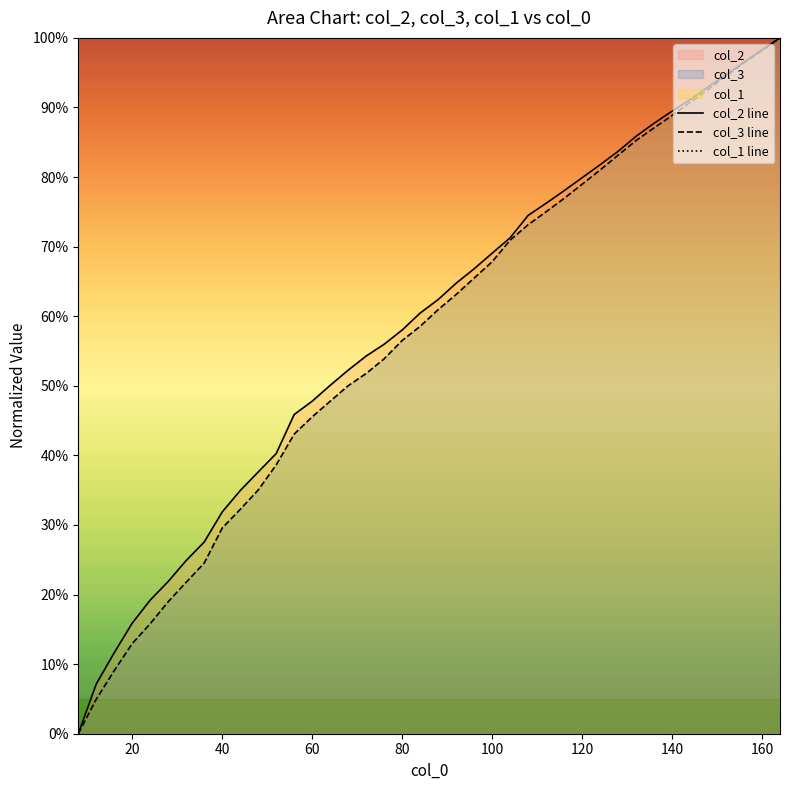

Which series has the largest total across all categories?

col_1 line